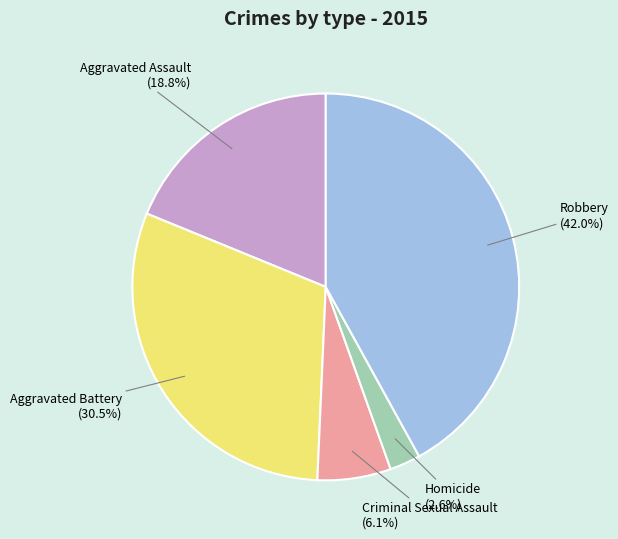

Is there any slice that represents more than half of the pie?

No